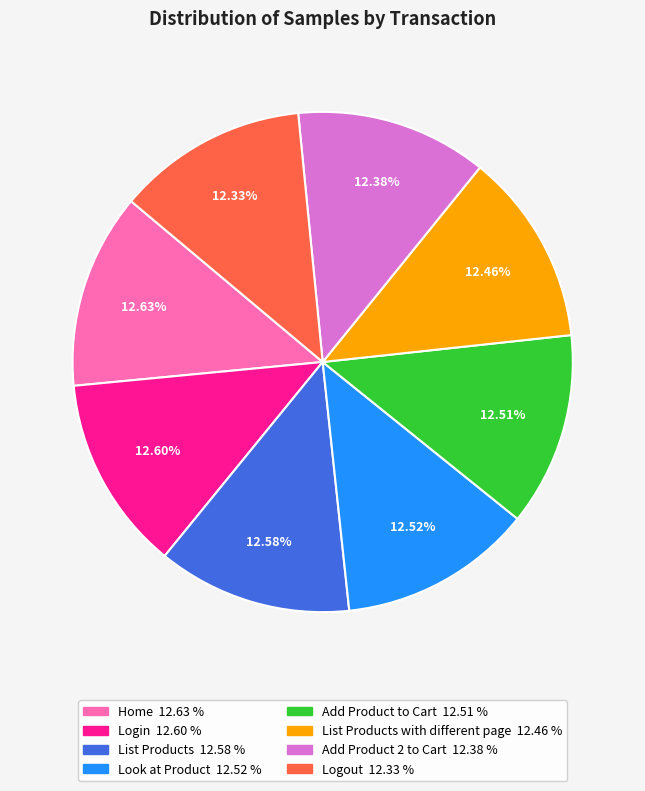

Does any single category account for the majority?

No